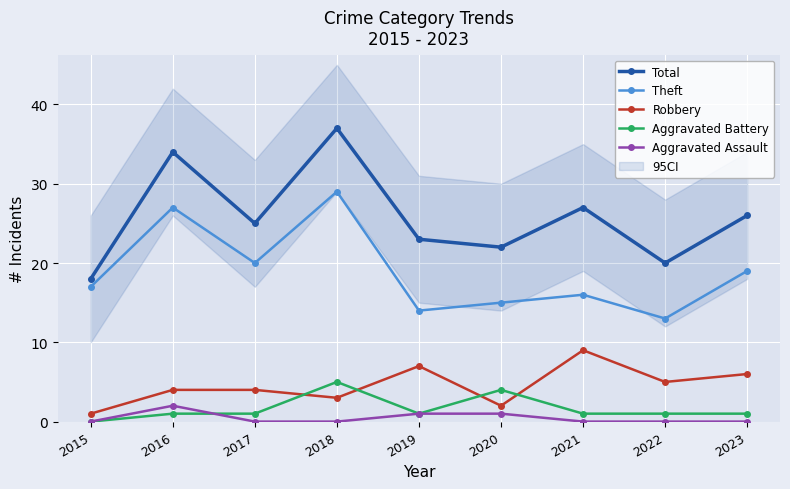

What is the total value across all series at 2016?

68